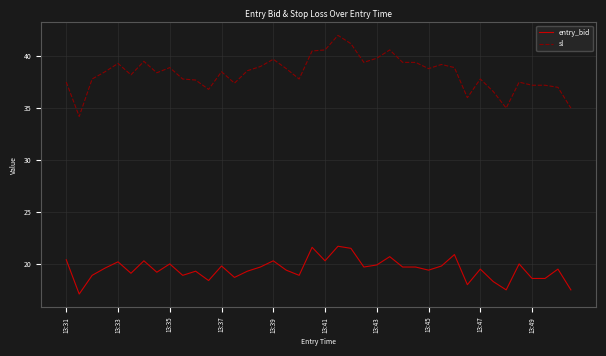

List the series in order of their overall mean, lowest first.

entry_bid, sl